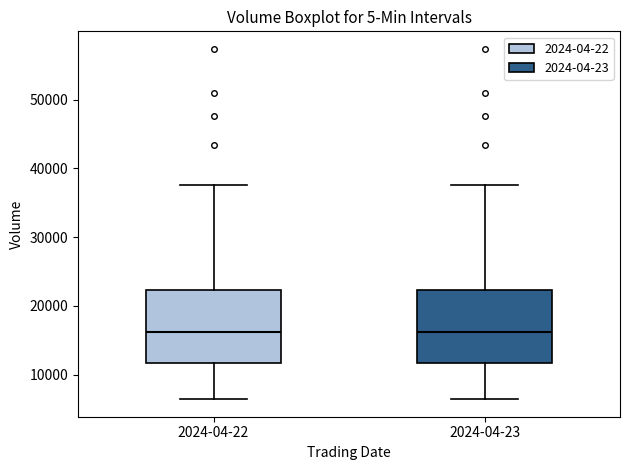

Reading left to right, transcribe this box plot: for each box, give where its median line is, the range the box spans, and where its two whiskers end, as read against the y-axis. The values are not printed on the chart, so give them approximately, as read against the axis.

2024-04-22: median 16000, box 12000 to 22000, whiskers 6000 to 38000
2024-04-23: median 16000, box 12000 to 22000, whiskers 6000 to 38000